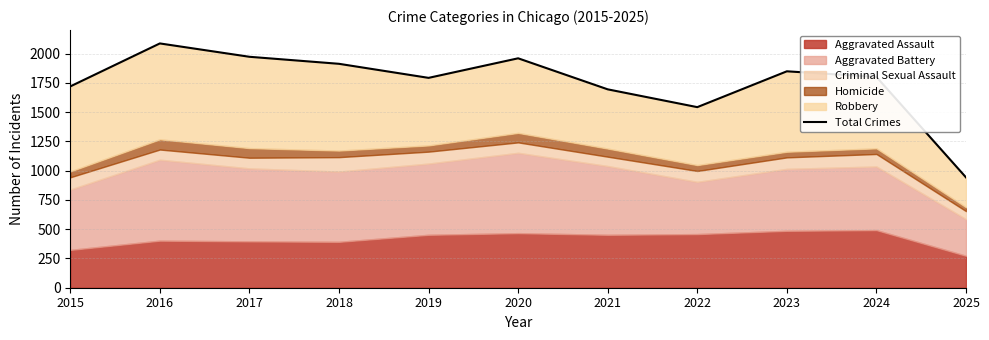

What is the smallest value displayed?

942